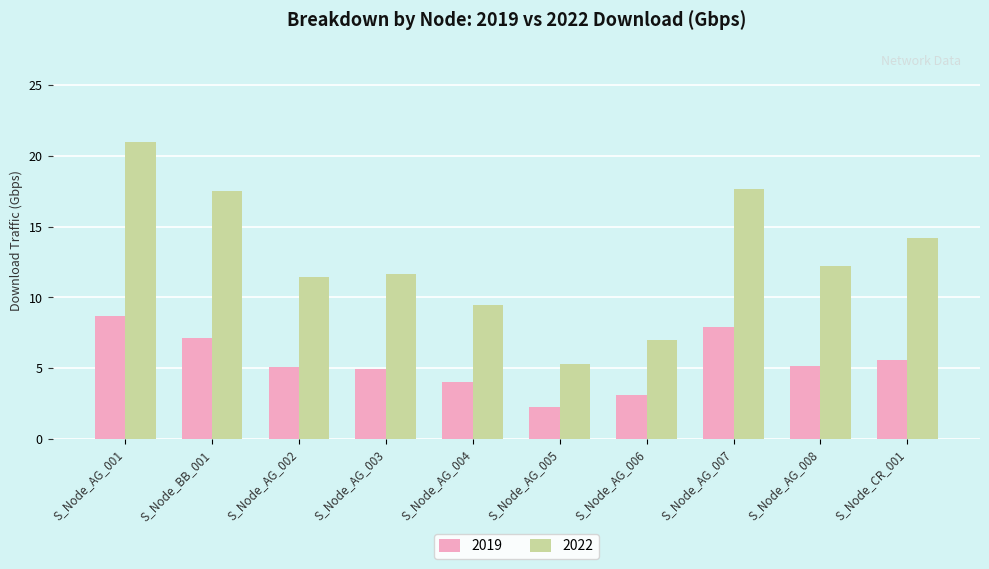

What is the difference between the highest and lowest values at S_Node_CR_001?

8.6